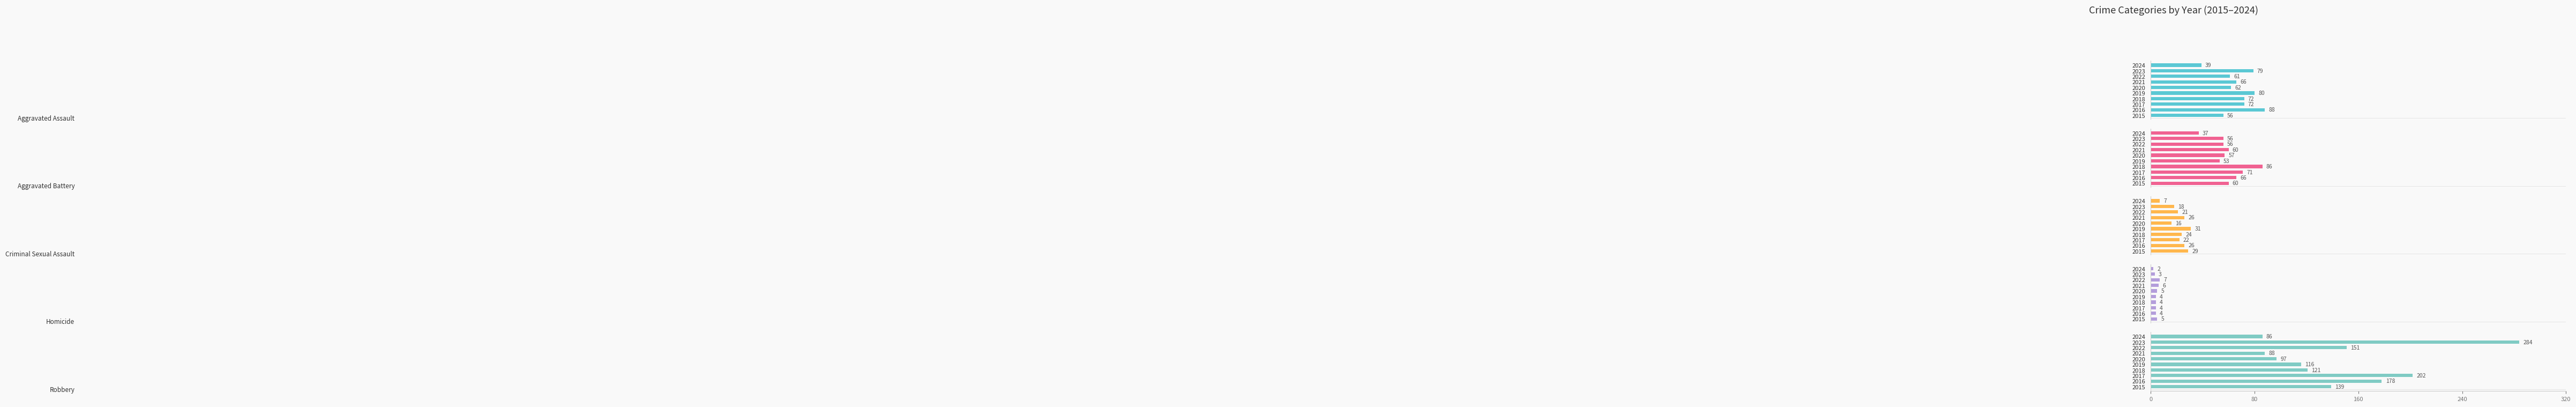

Does the chart contain any negative values?

No